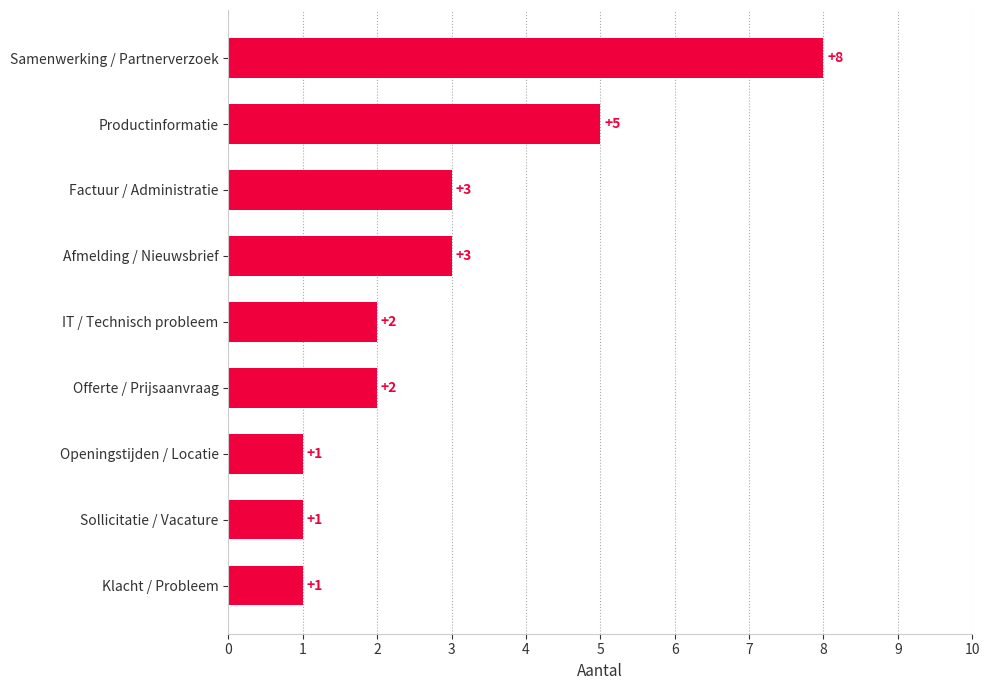

What is the average value?

3